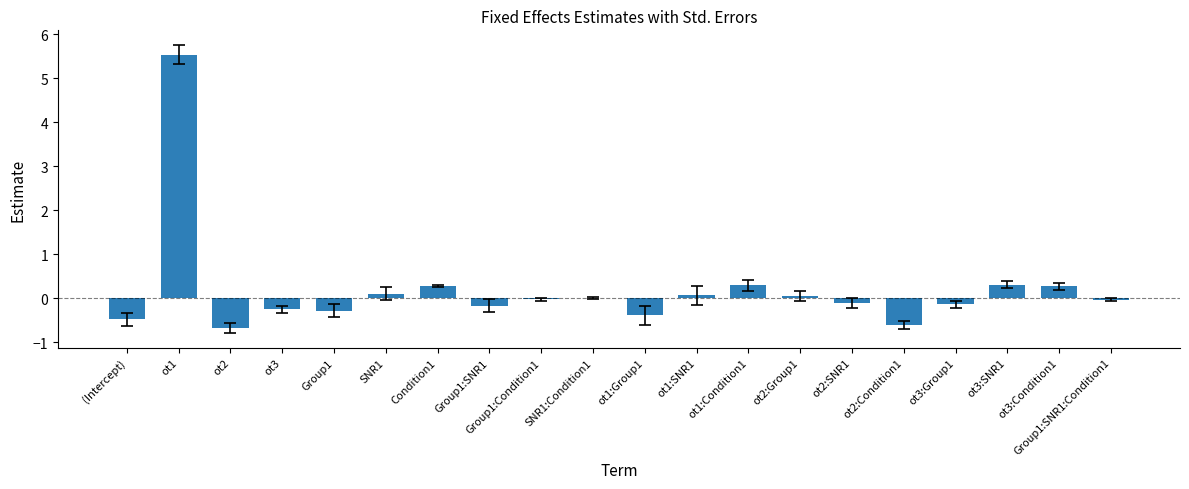

Does the chart contain stacked bars?

No